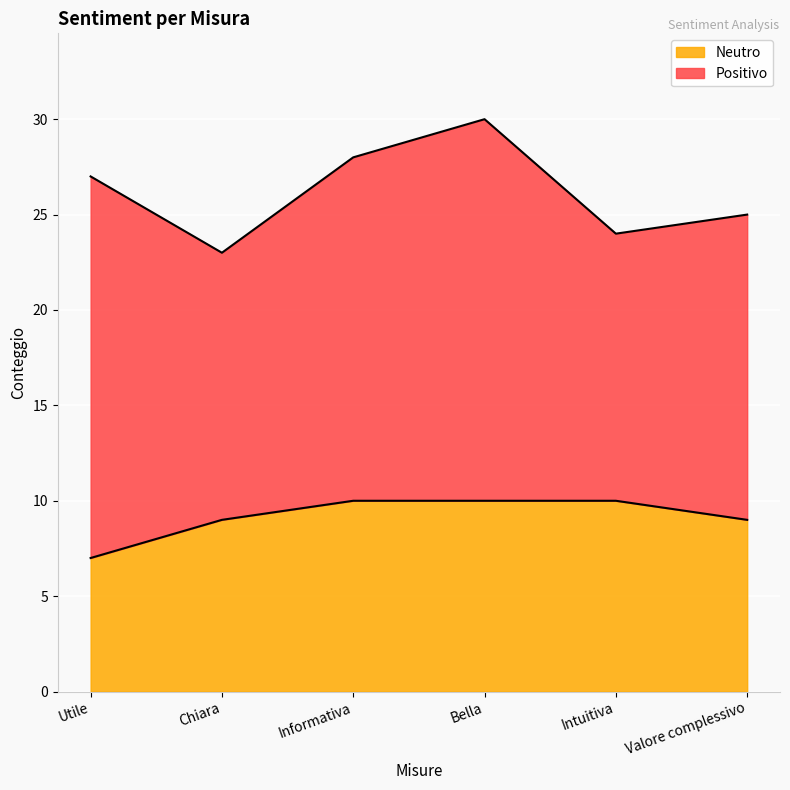

True or false: the data shows 10 at Bella.

True